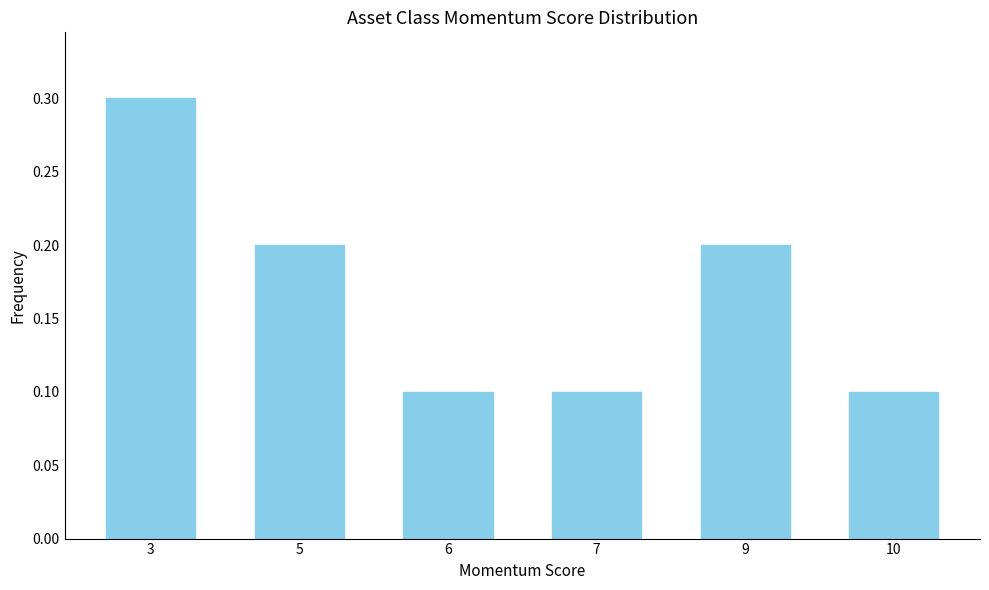

Reading left to right, list all the values displayed in this chart.

0.3	0.2	0.1	0.1	0.2	0.1